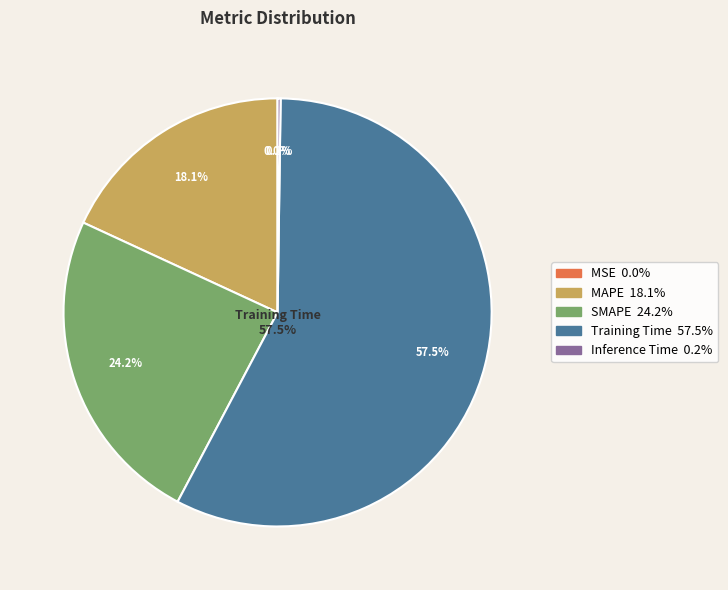

Count the number of slices in the pie.

5